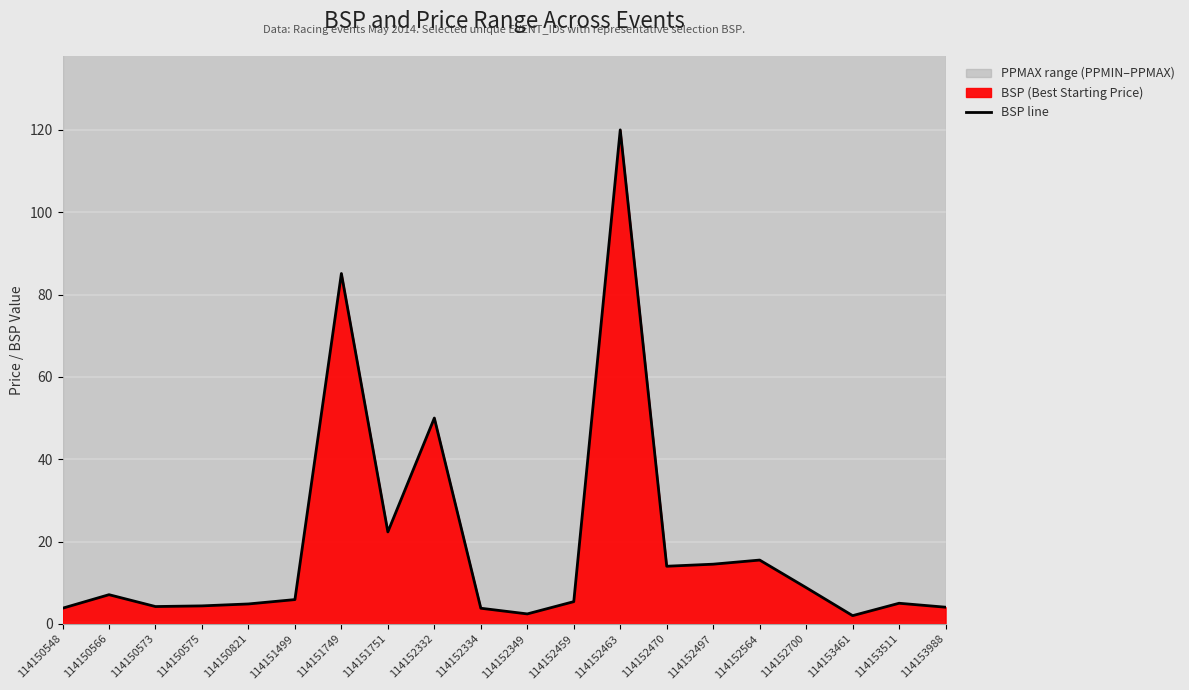

The value at 114150821 is 4.8. True or false?

True